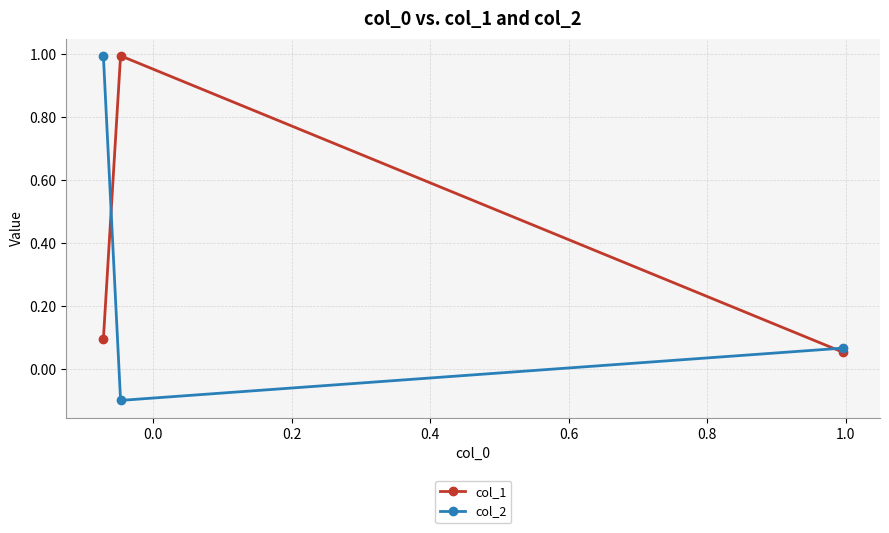

How many lines are shown in the chart?

2